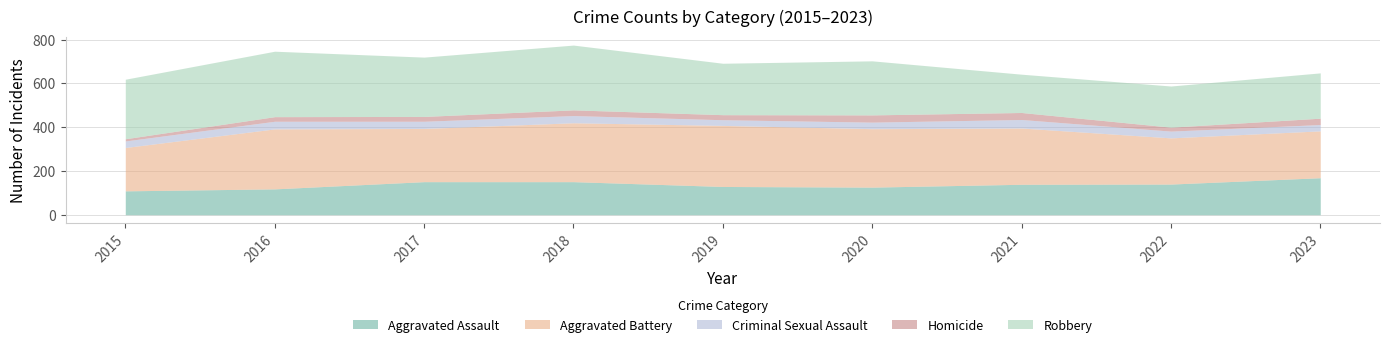

Does the chart display data point markers on the line(s)?

No